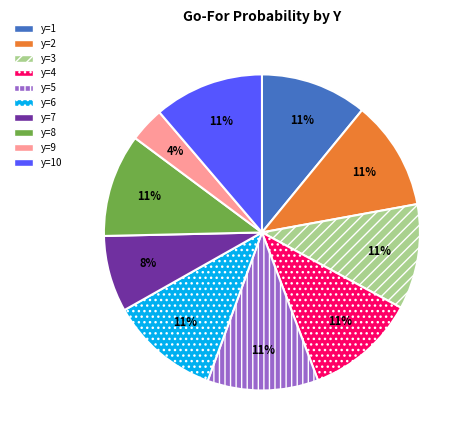

To the nearest percent, what portion does y=3 represent?

11%